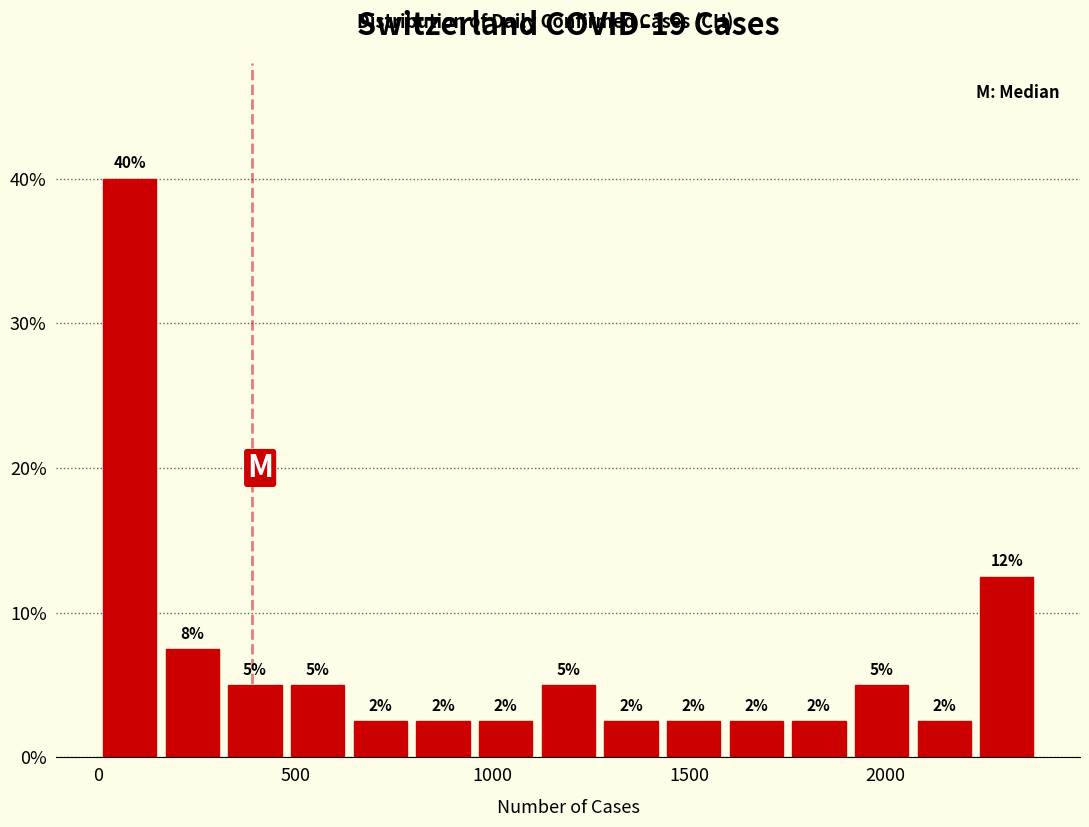

Around what value on the x-axis is the tallest bar? Give the approximate position of its centre, as read against the axis.

100